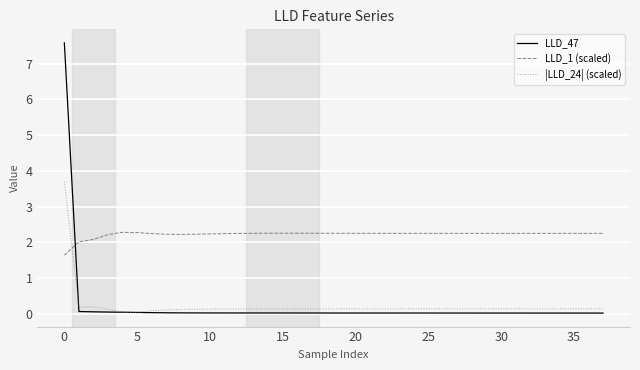

Which series has the widest spread of values?

LLD_47